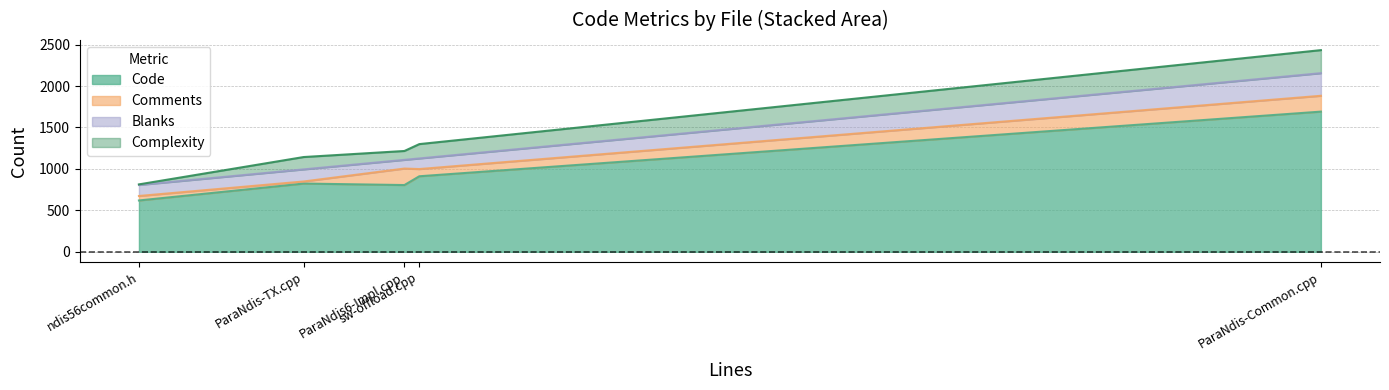

Which series changed the most between sw-offload.cpp and ParaNdis-Common.cpp?

Code